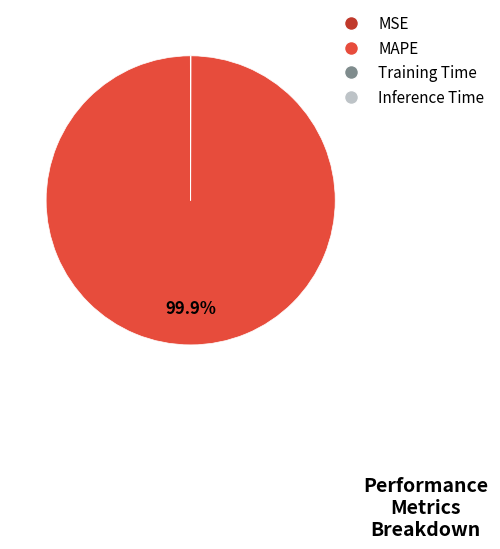

Which slice represents more than half of the pie?

MAPE